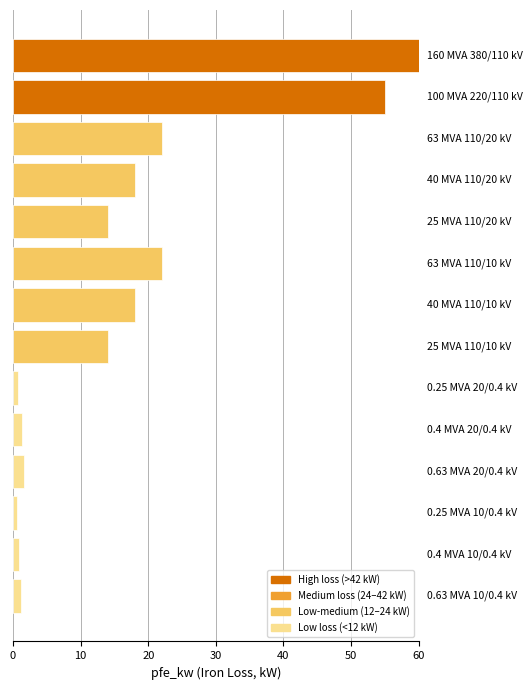

What is the greatest value displayed?

60.0